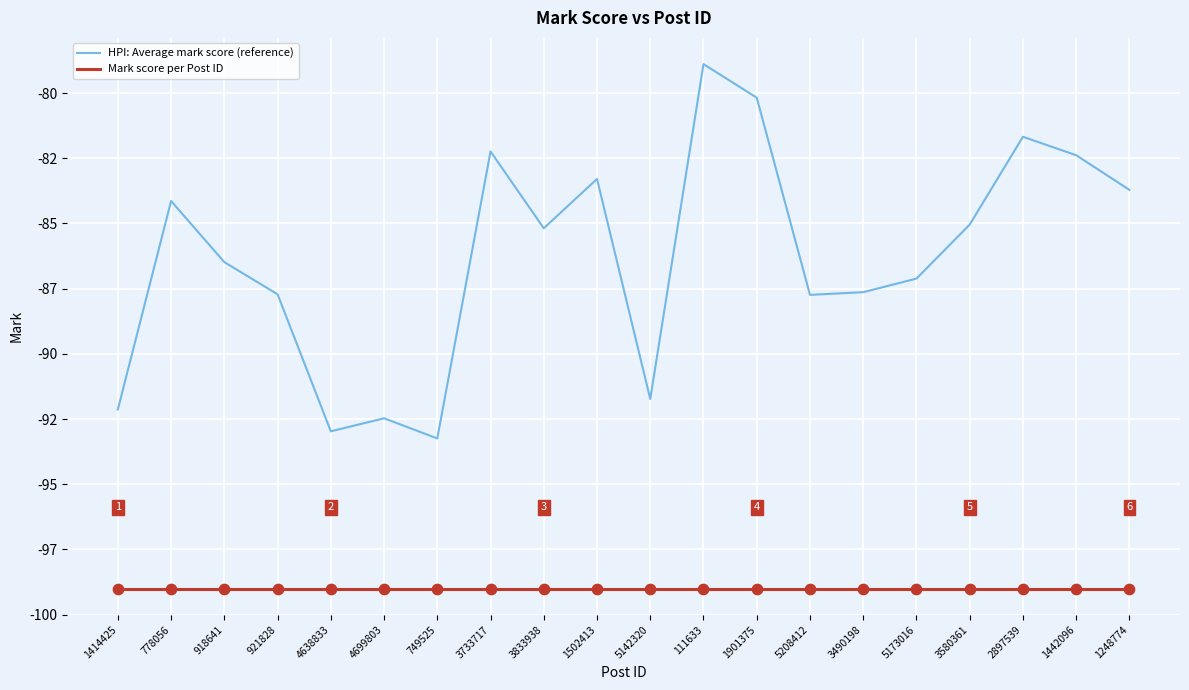

Is the value of Mark score per Post ID at 5208412 greater than the value of HPI: Average mark score (reference) at 3490198?

No